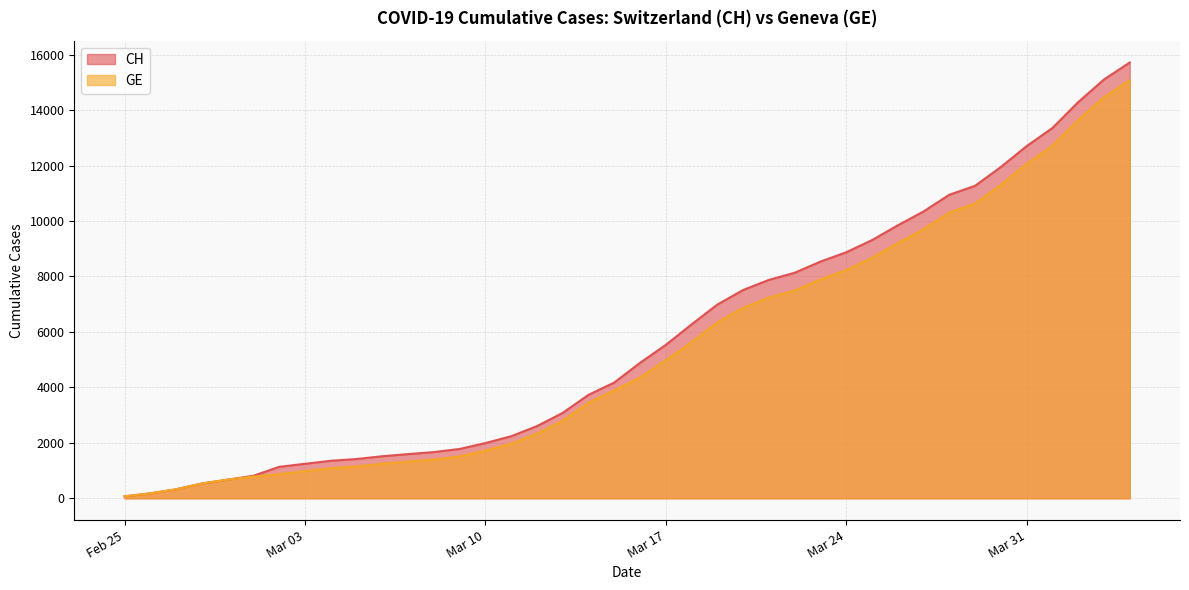

What is the label of the 11th point from the right?

2020-03-25